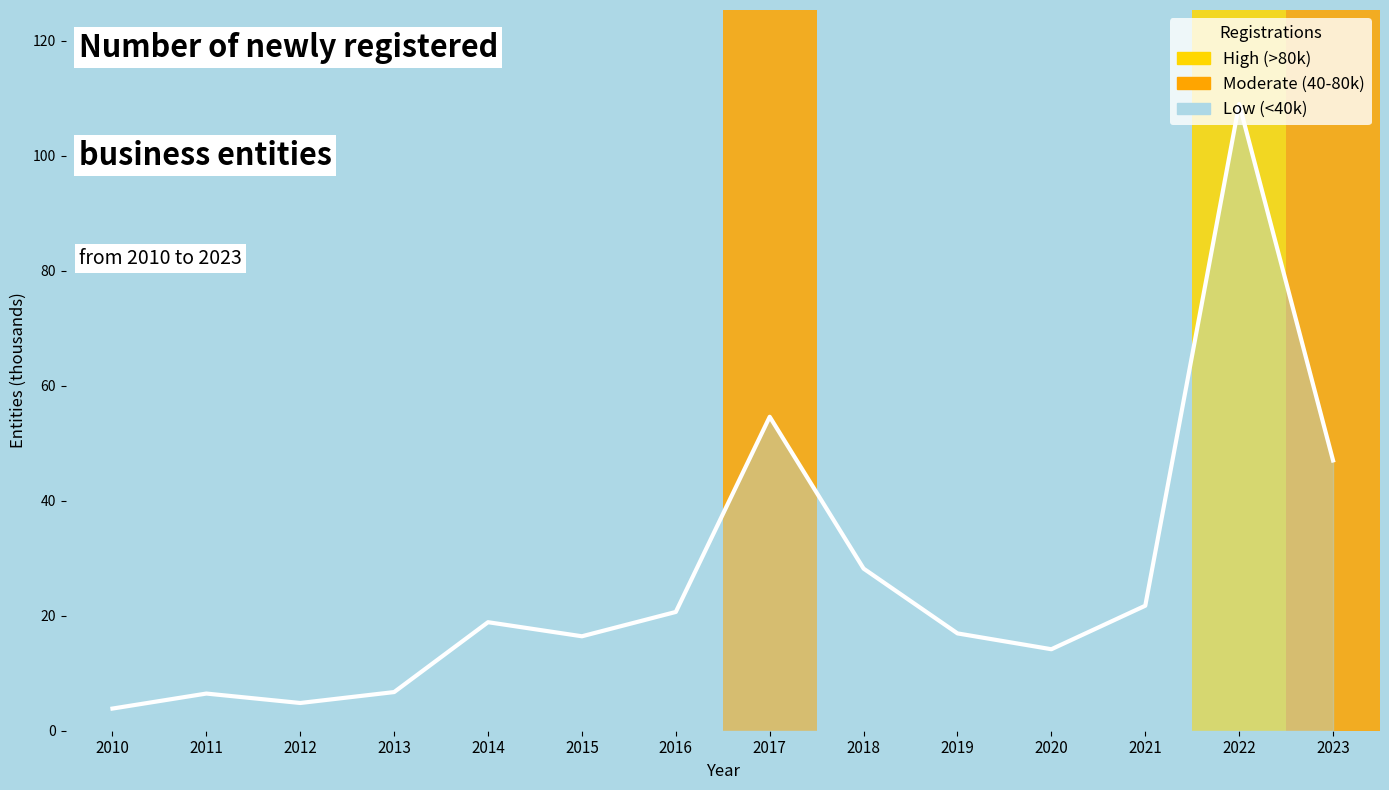

At which category does the data reach its first local valley?

2012